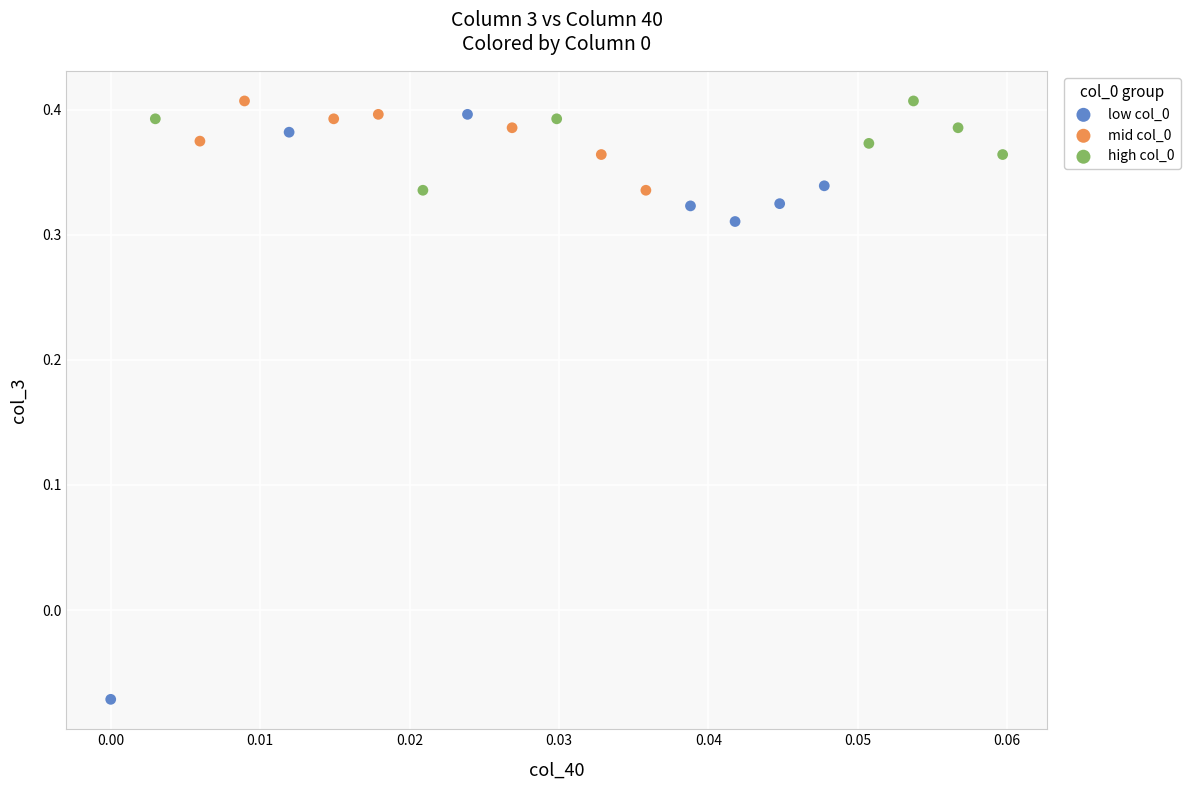

Which series reaches the minimum Y coordinate?

low col_0